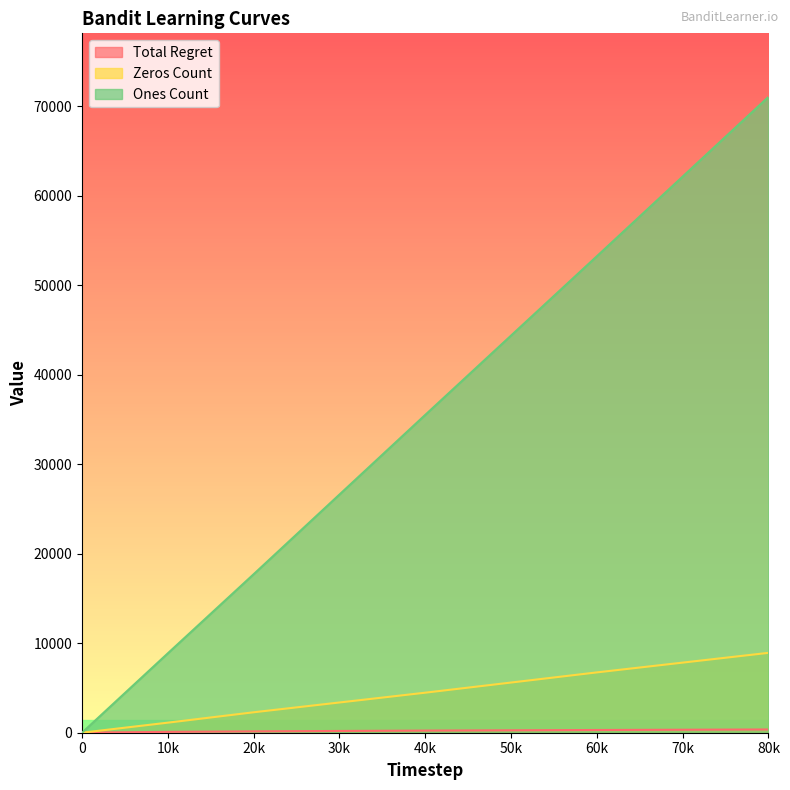

How many series are shown in this chart?

3